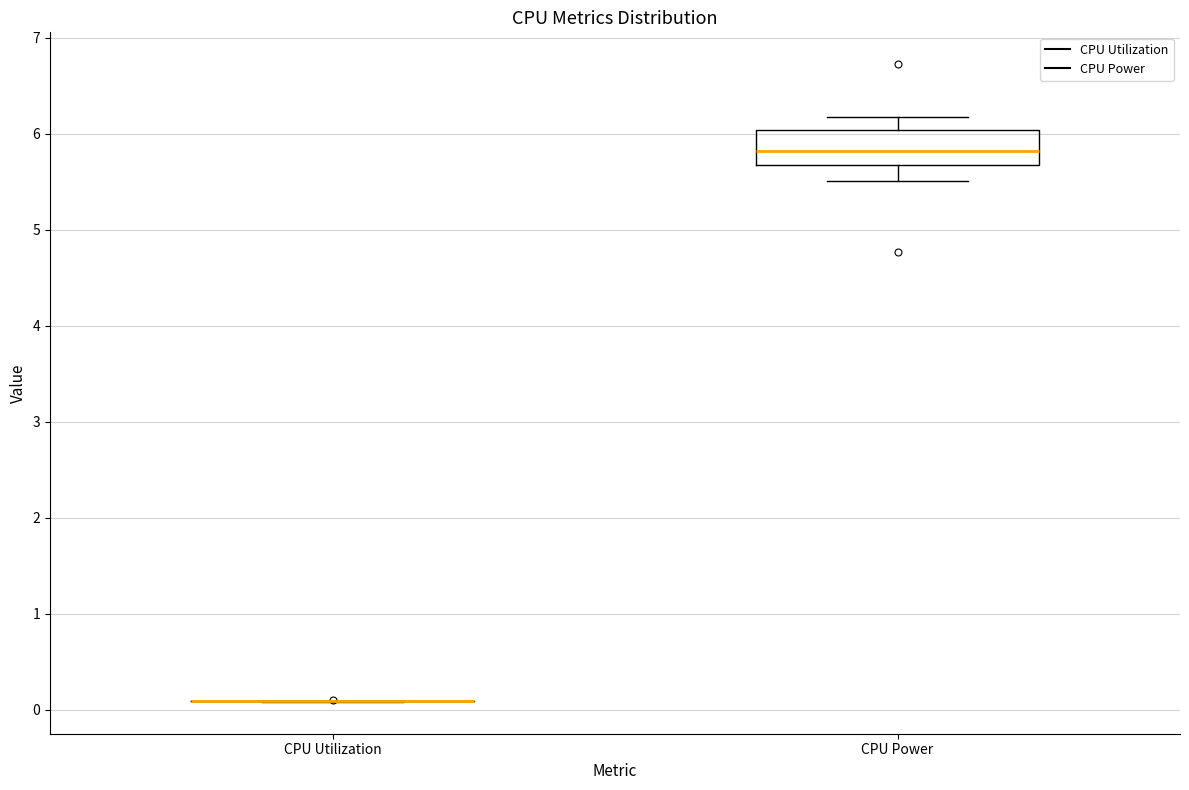

Reading left to right, transcribe this box plot: for each box, give where its median line is, the range the box spans, and where its two whiskers end, as read against the y-axis. The values are not printed on the chart, so give them approximately, as read against the axis.

CPU Utilization: box collapsed to a line at 0.1, whiskers 0.1 to 0.1
CPU Power: median 5.8, box 5.7 to 6.0, whiskers 5.5 to 6.2